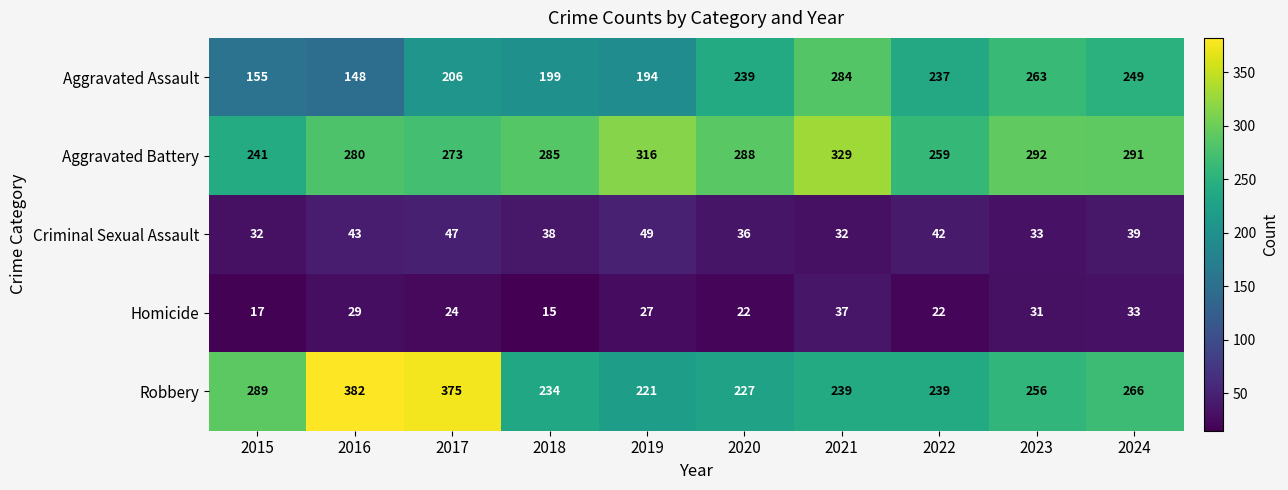

Where is Aggravated Assault nearest to the value 216?

2017